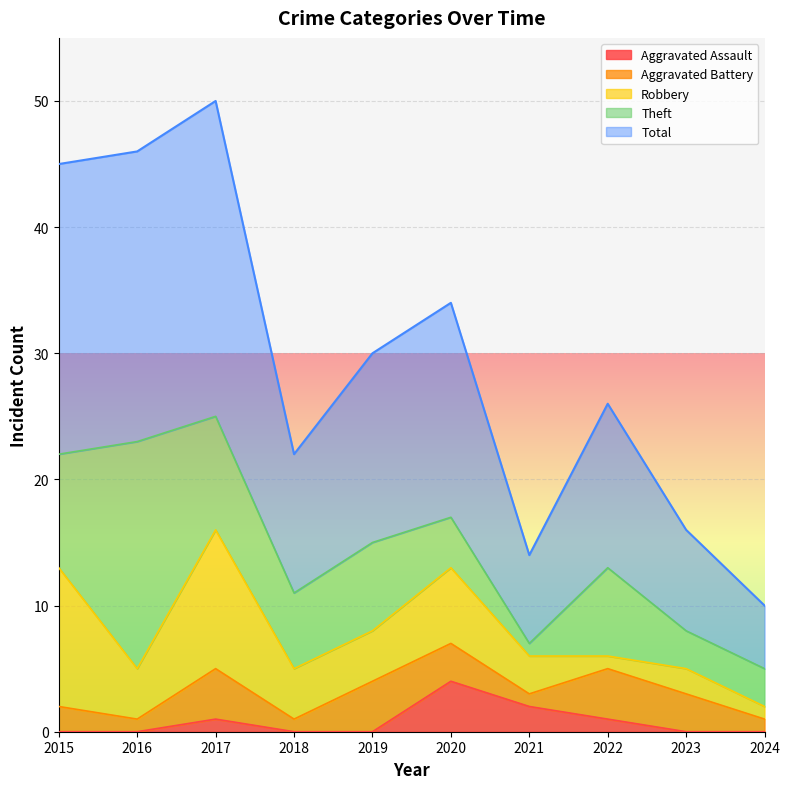

The value of Total at 2023 is 13. True or false?

False